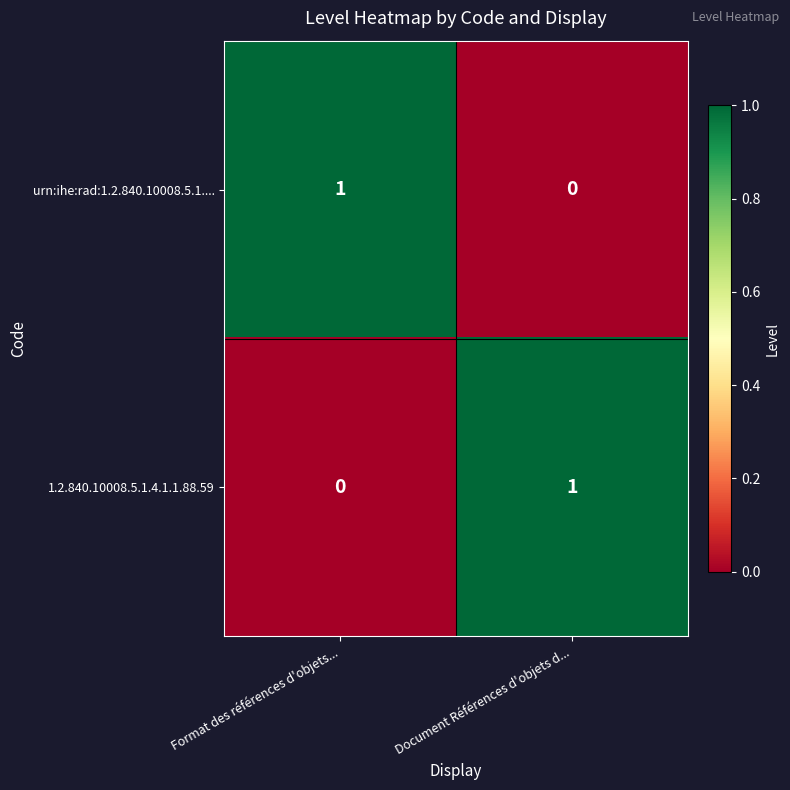

Which category has the lowest value in the 1.2.840.10008.5.1.4.1.1.88.59 series?

Format des références d'objets...